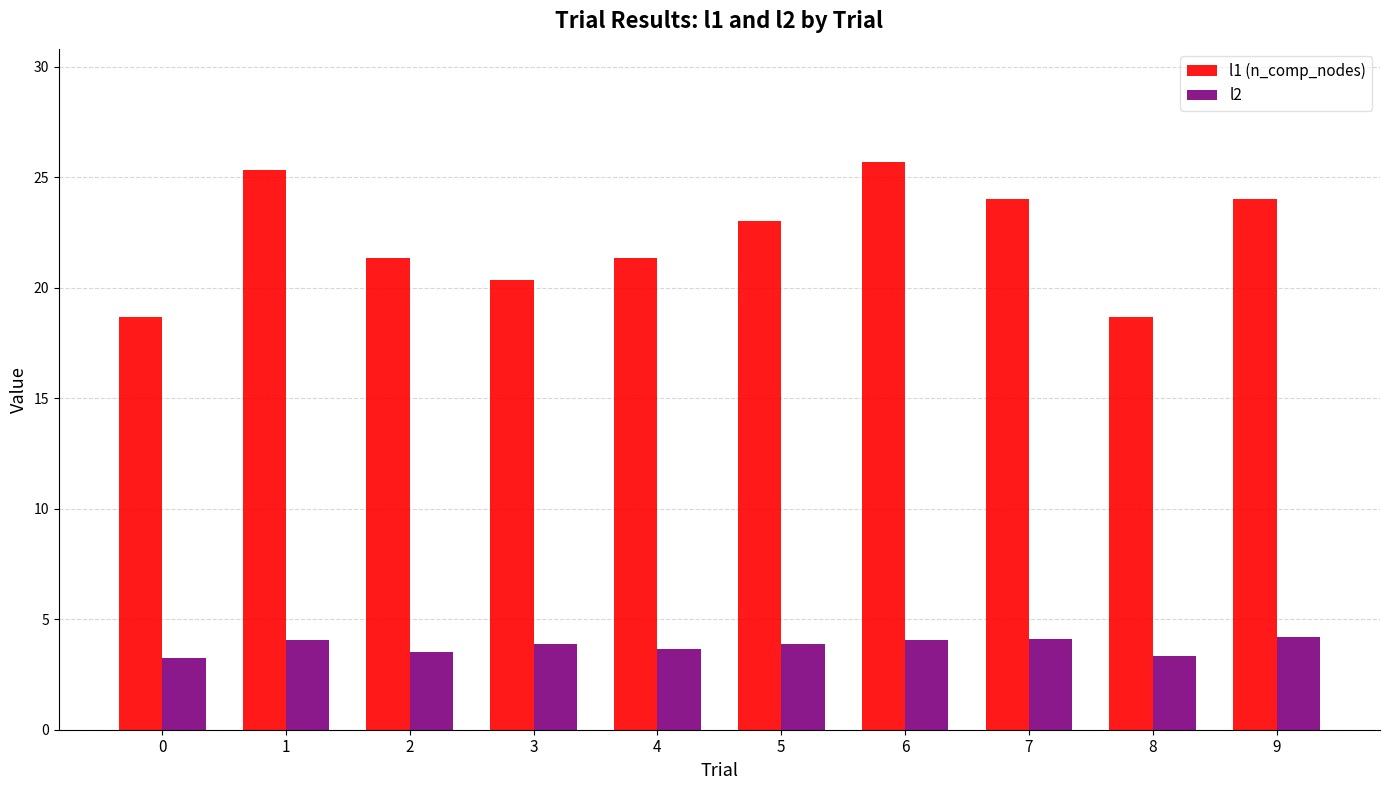

How many data points in l1 (n_comp_nodes) are less than 23?

5